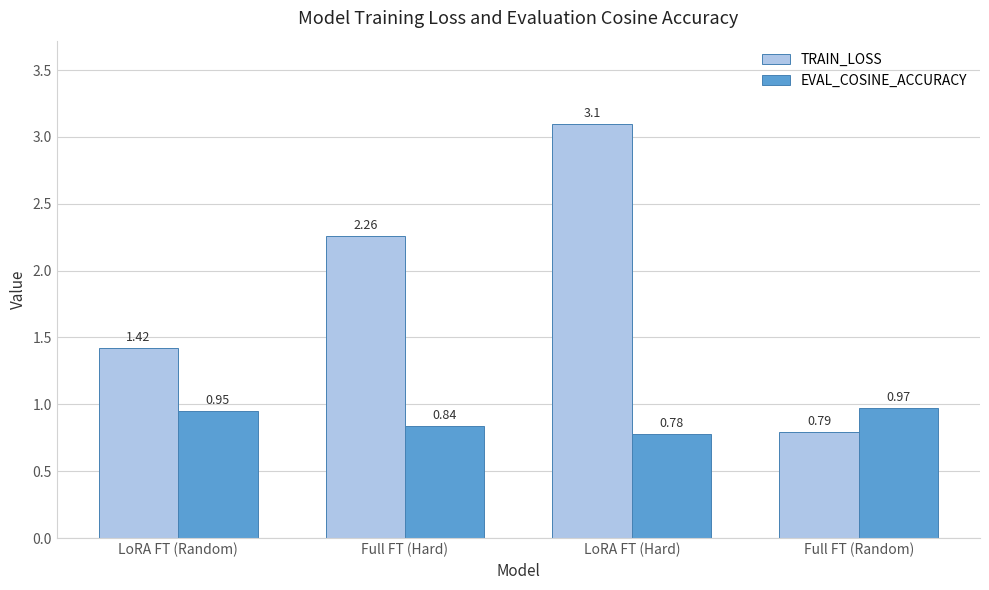

What is the sum of the EVAL_COSINE_ACCURACY values at Full FT (Random) and Full FT (Hard)?

1.8